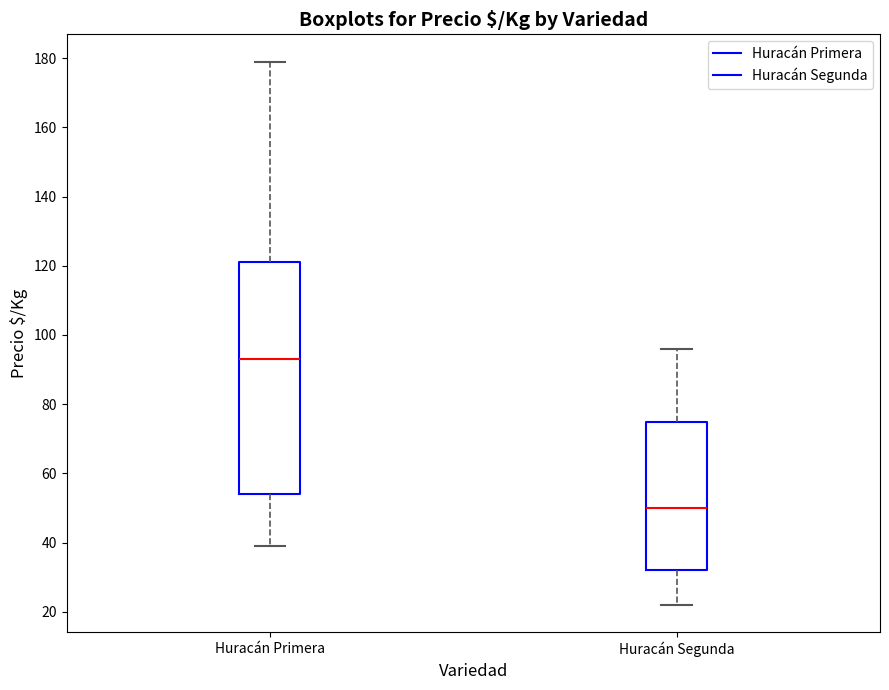

Reading left to right, read every box against the y-axis: the position of its median line, the range the box covers, and the ends of its whiskers. The values are not printed on the chart, so give them approximately, as read against the axis.

Huracán Primera: median 94, box 54 to 122, whiskers 40 to 180
Huracán Segunda: median 50, box 32 to 76, whiskers 22 to 96